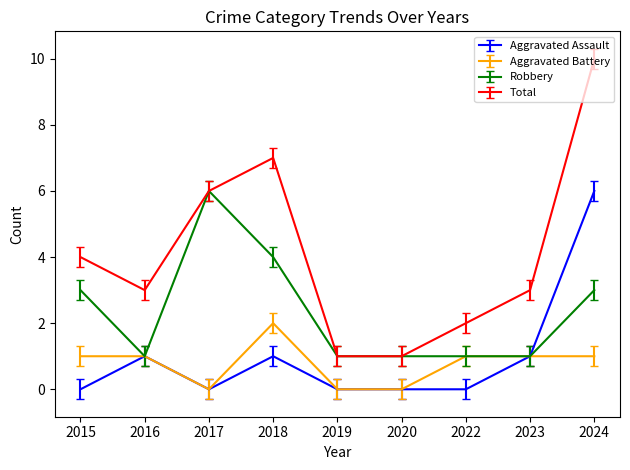

How many lines are shown in the chart?

4